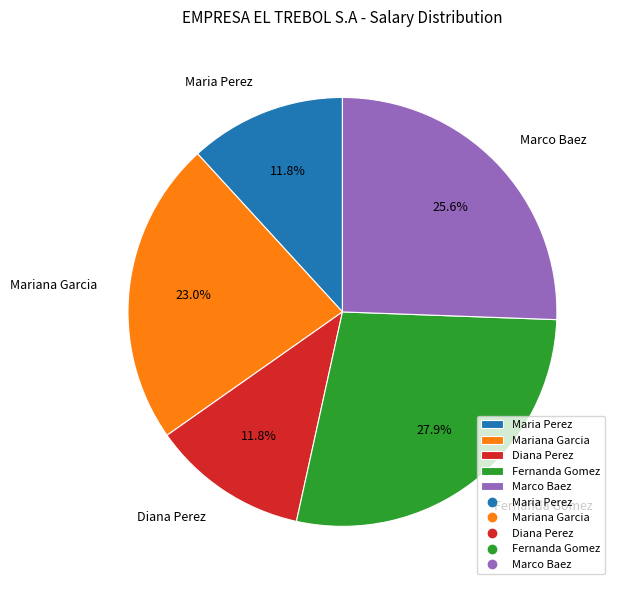

True or false: Mariana Garcia accounts for 23% of the total.

True